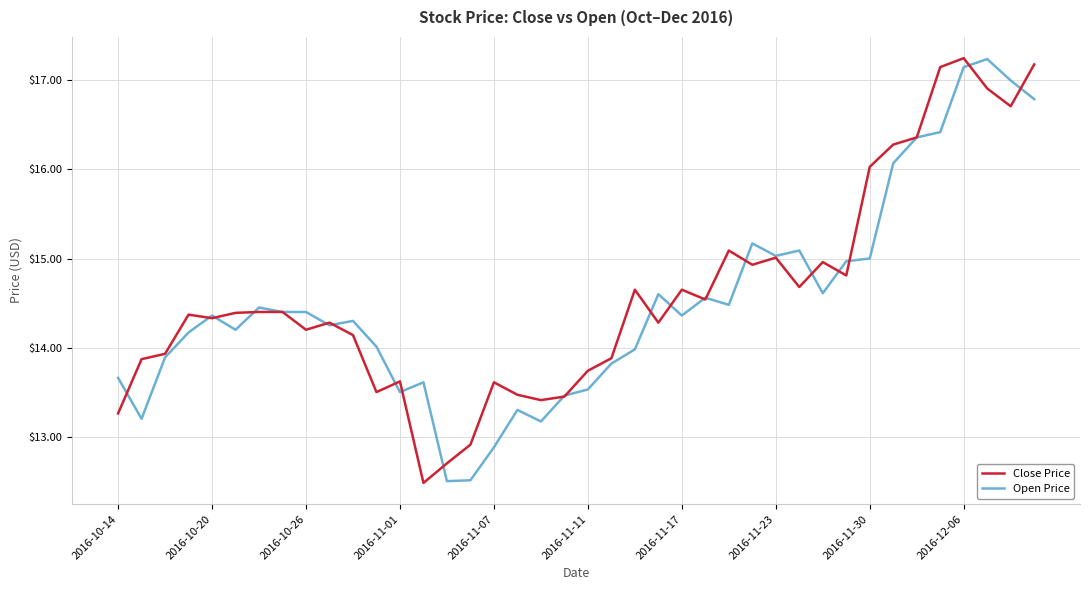

What is the smallest value displayed?

12.5